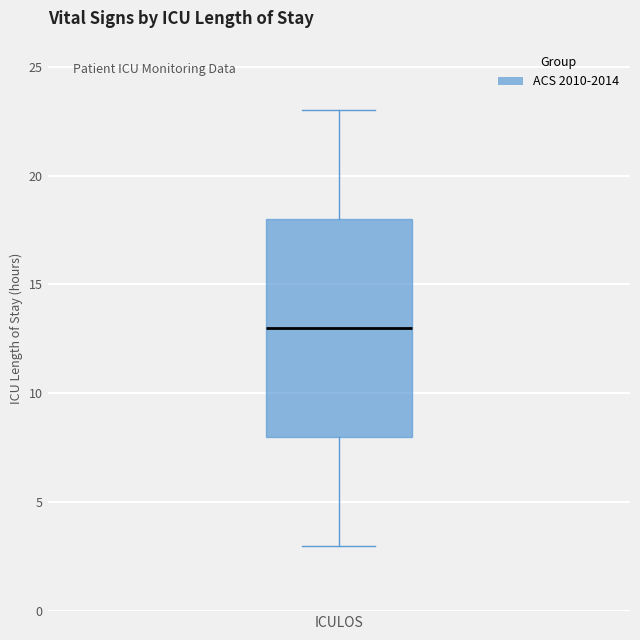

Read this box plot against the y-axis: the position of the median line, the range covered by the box, and the ends of both whiskers. The values are not printed on the chart, so give them approximately, as read against the axis.

median 13, box 8 to 18, whiskers 3 to 23